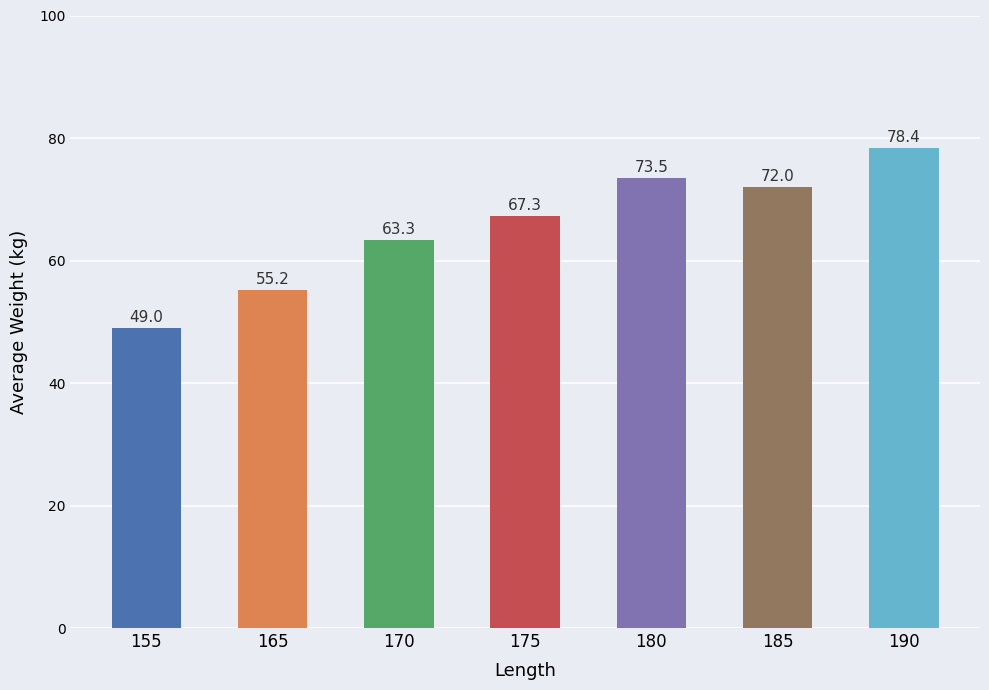

Reading right to left, list all the values displayed in this chart.

78.4	72.0	73.5	67.3	63.3	55.2	49.0